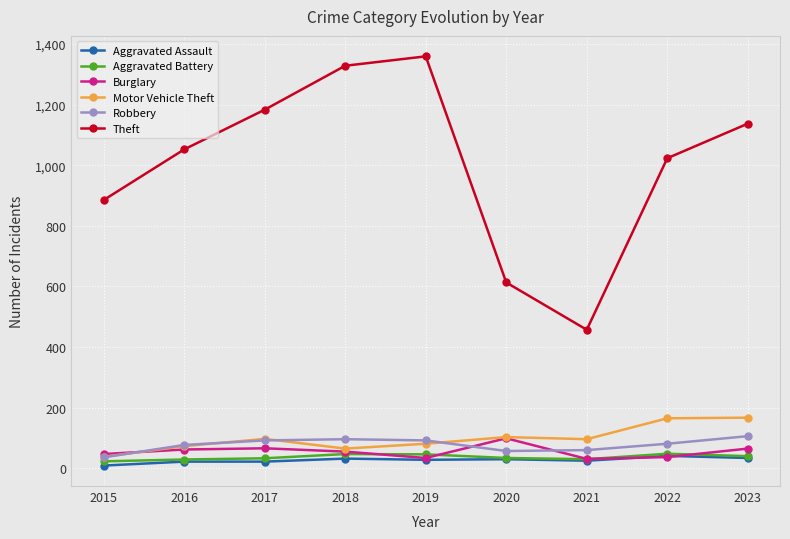

How many interior local valleys does the Theft series have?

1